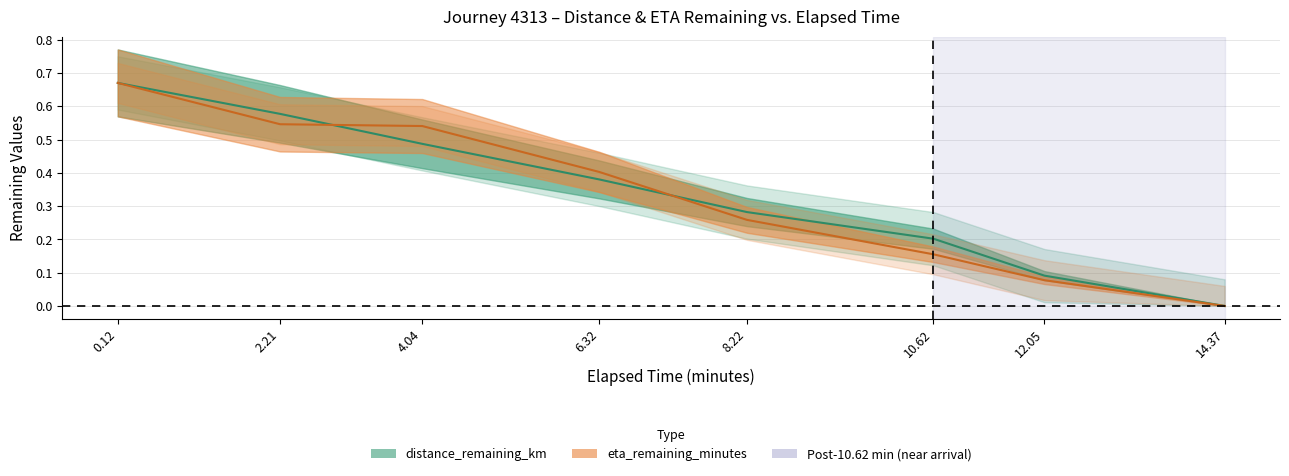

List the series in order of their overall mean, highest first.

distance_remaining_km, eta_remaining_minutes